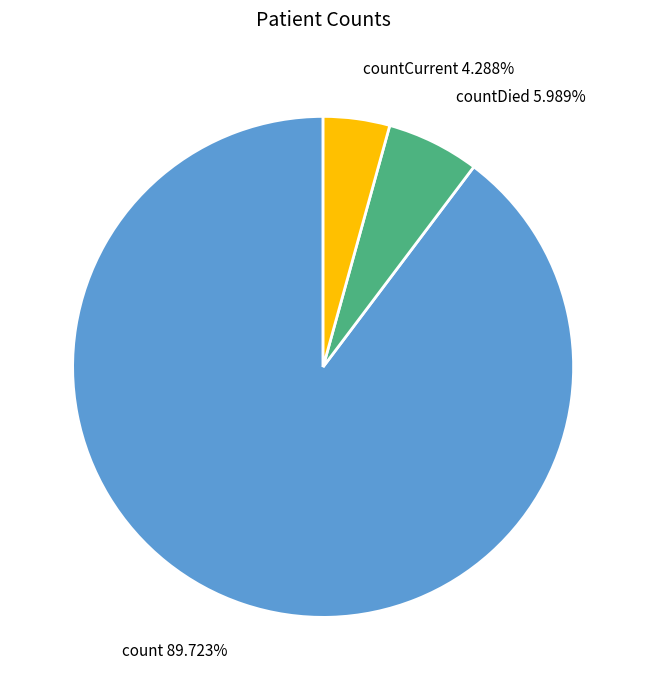

Is countDied 5.989% the majority of the pie?

No